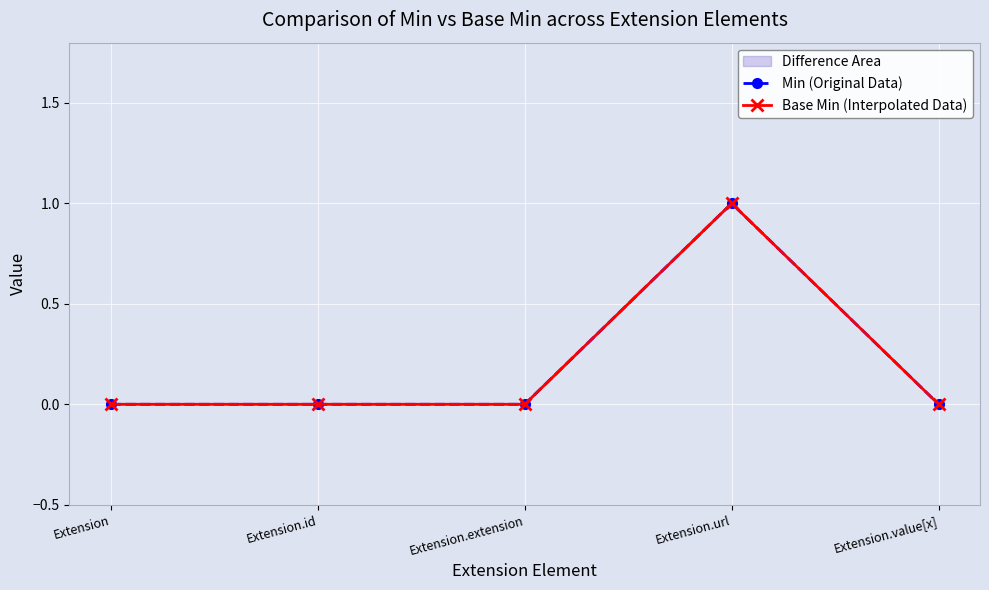

True or false: Min (Original Data) and Base Min (Interpolated Data) cross at least once.

False